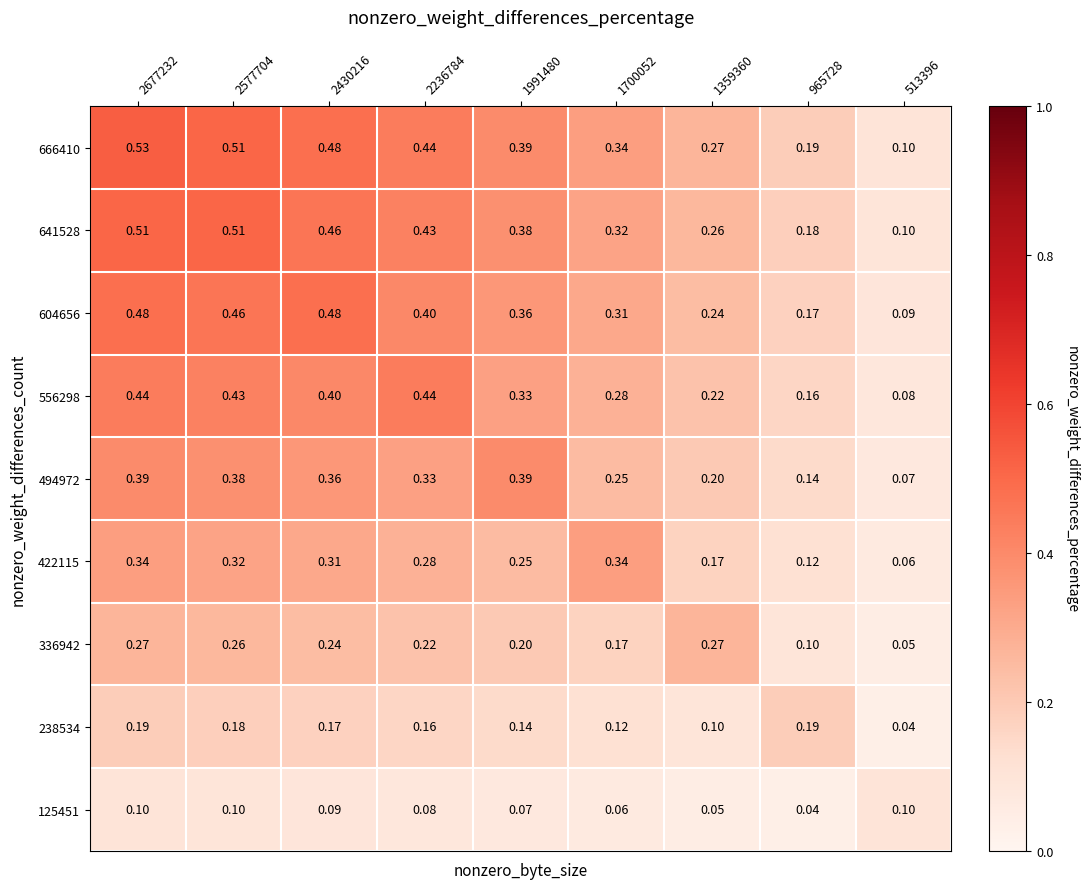

List the series in order of their peak value, lowest first.

125451, 238534, 336942, 422115, 494972, 556298, 604656, 641528, 666410